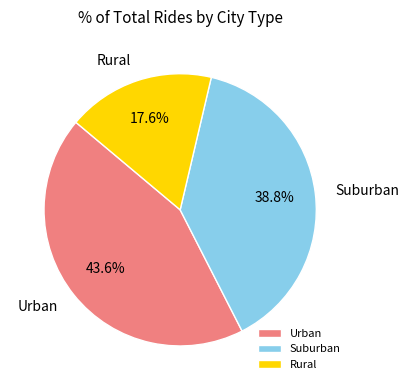

Approximately how many times larger is the value at Suburban compared to Rural?

2.2